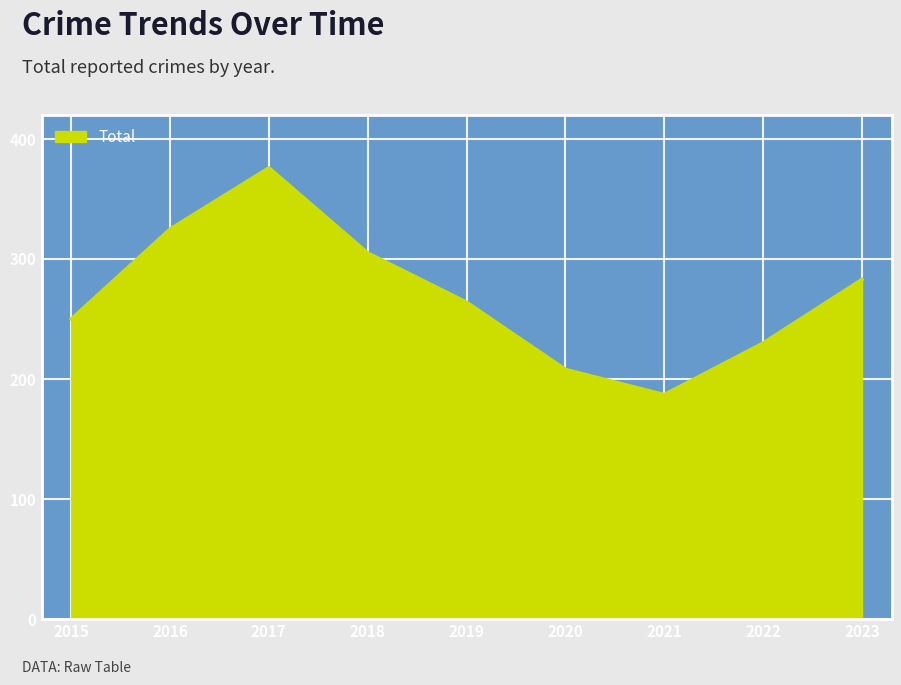

What is the ratio of the value at 2016 to the value at 2015?

1.3